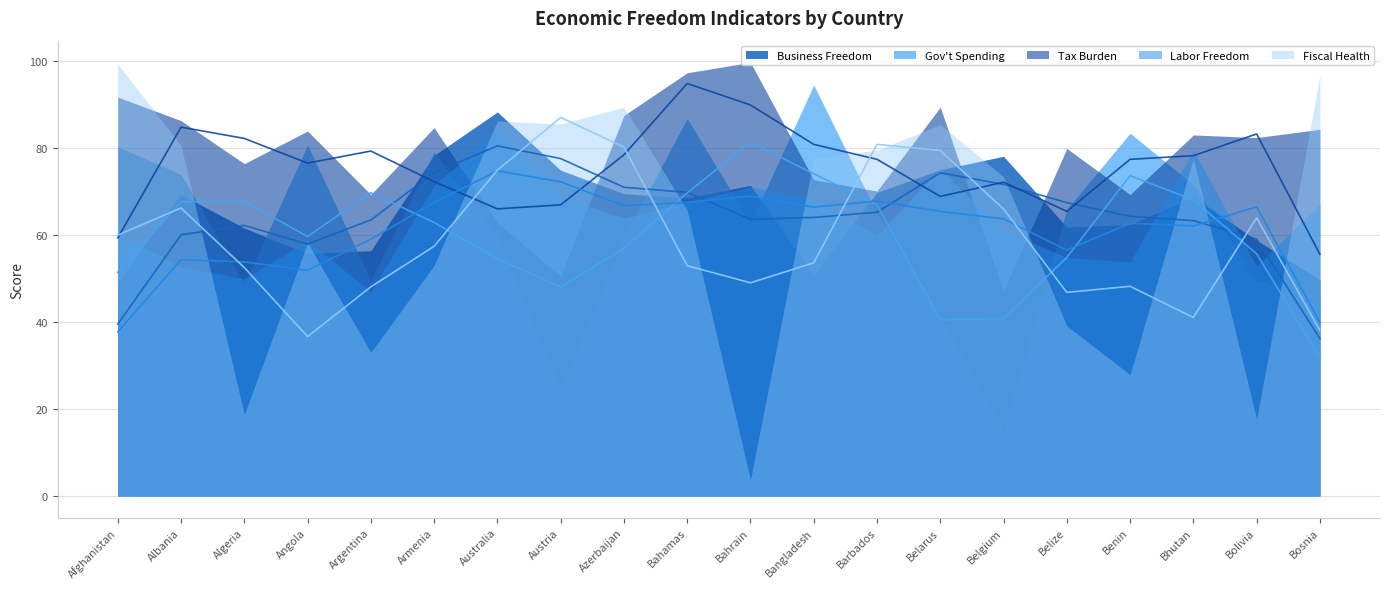

What is the difference between the maximum and minimum values in the Labor Freedom series?

37.2